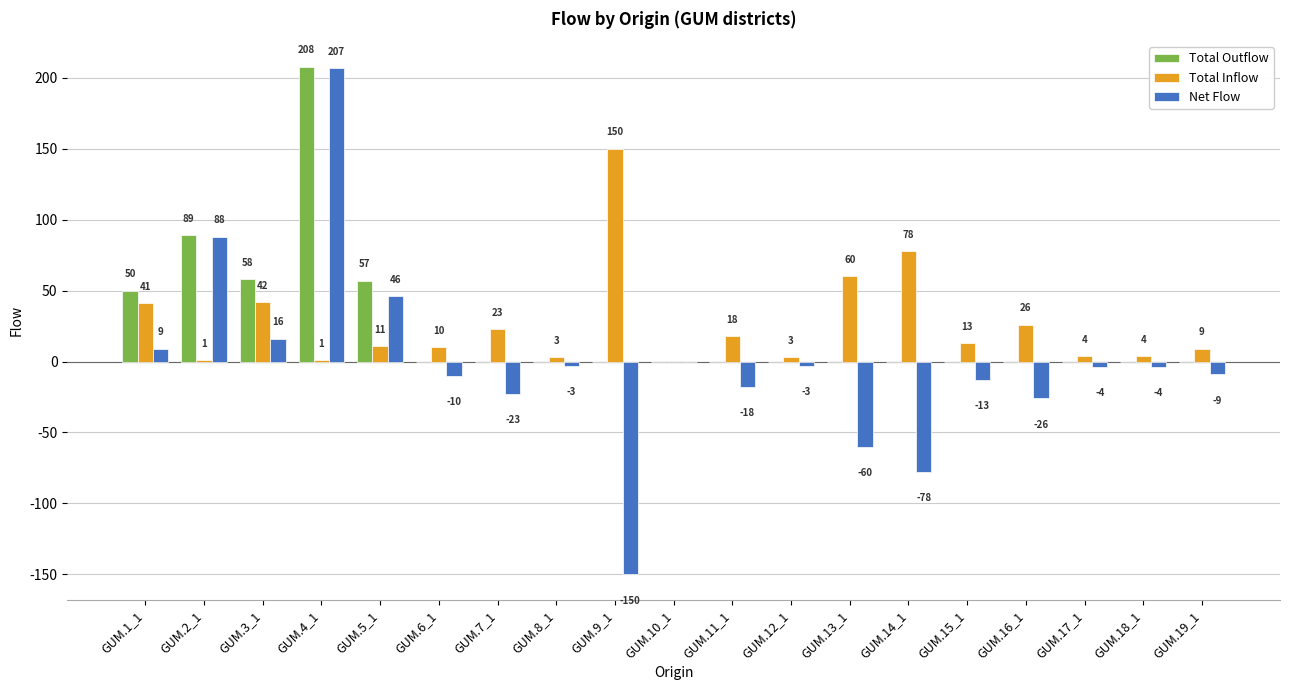

How many groups of bars are there?

19